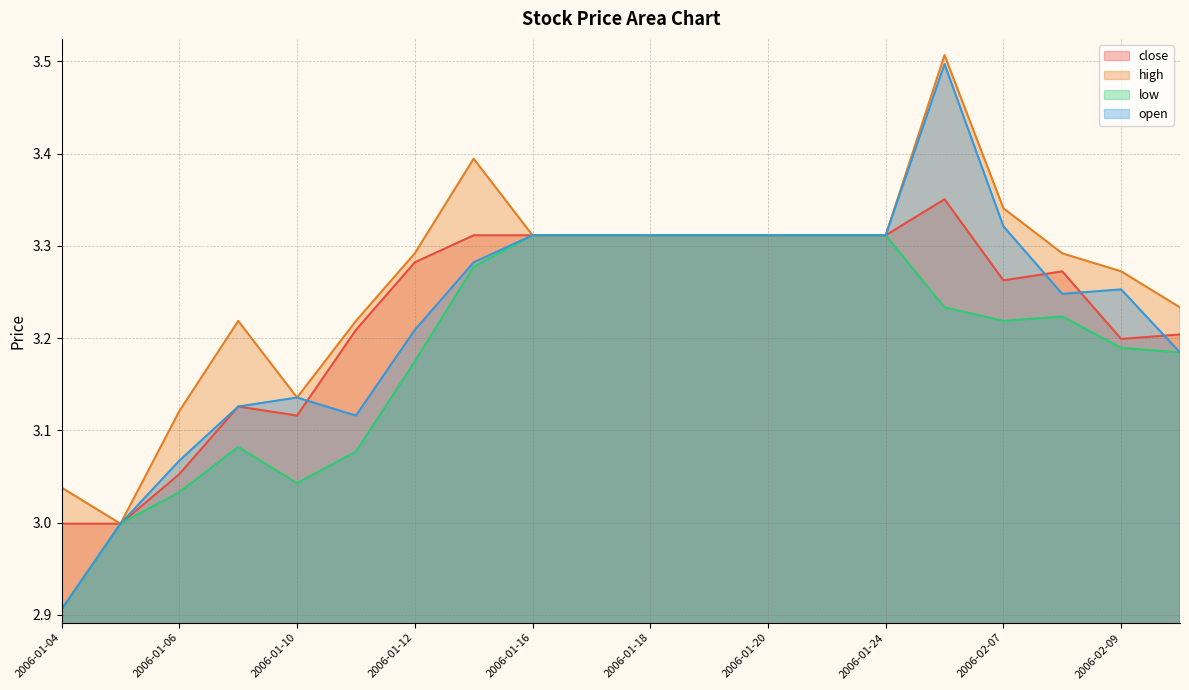

True or false: open and low intersect in this chart.

False